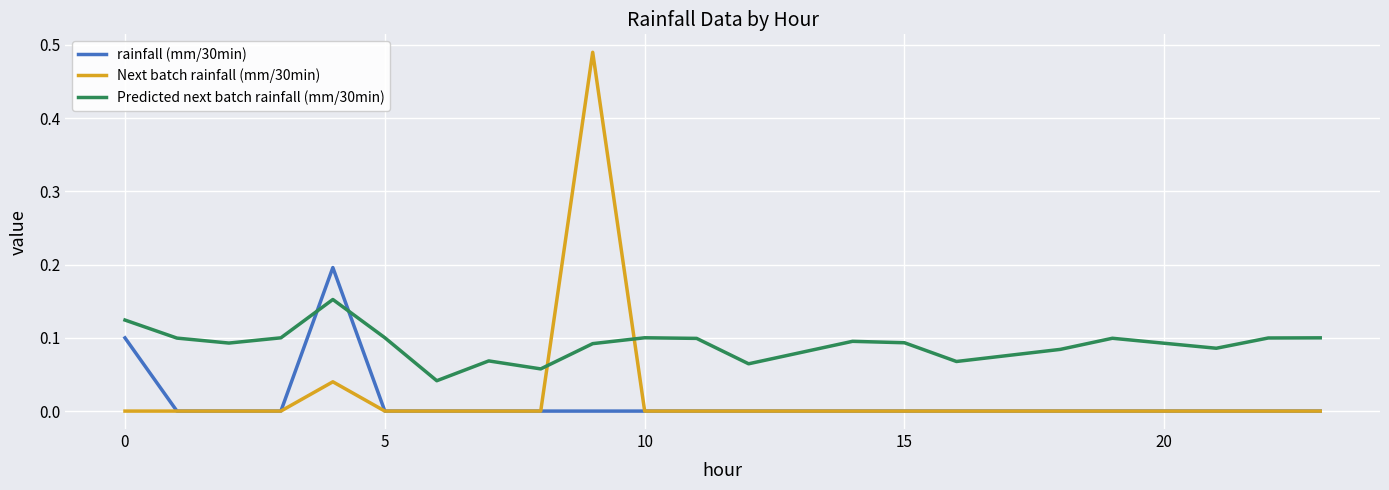

Which series has the largest range (max minus min)?

Next batch rainfall (mm/30min)